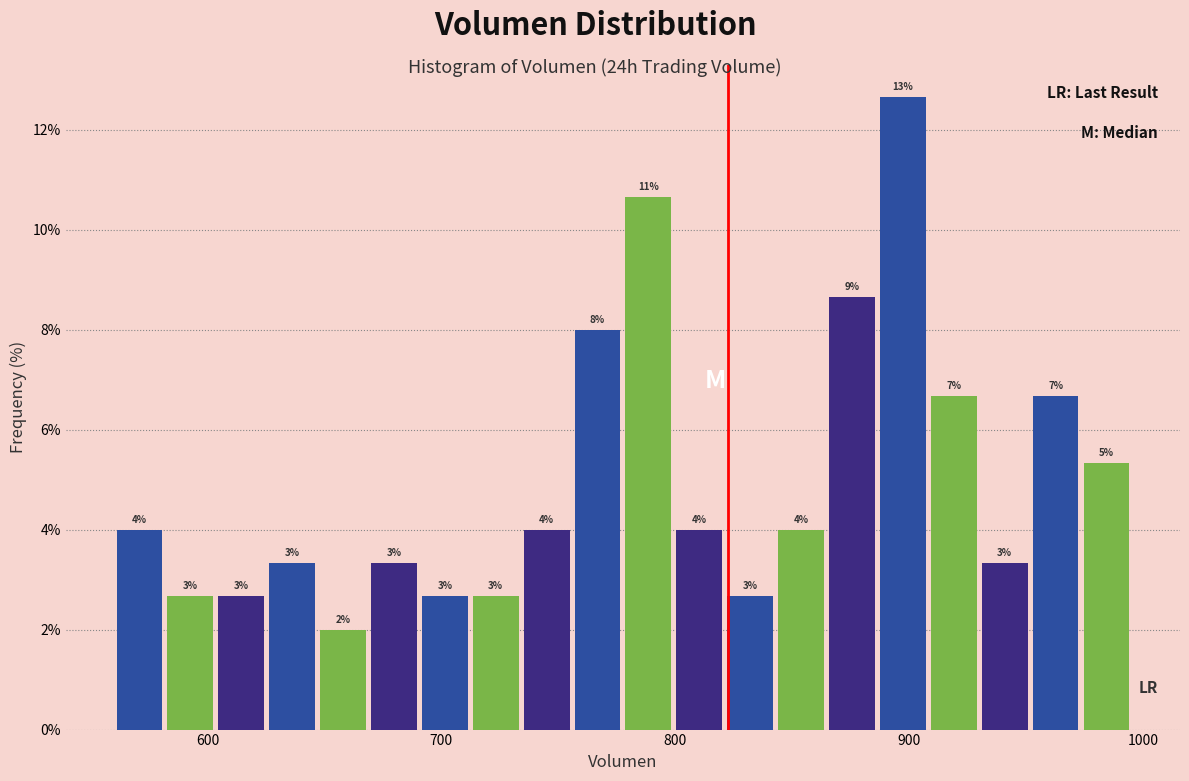

Around what value on the x-axis is the tallest bar? Give the approximate position of its centre, as read against the axis.

900